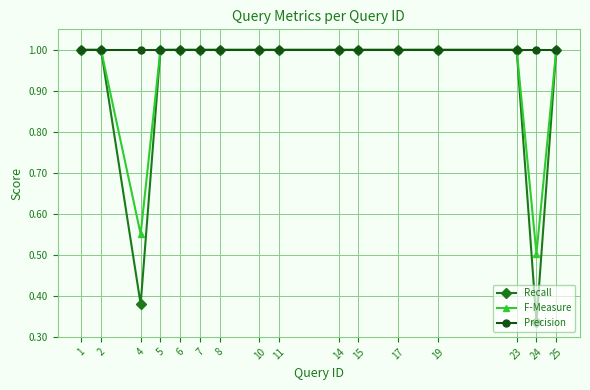

Rank the series by their average value, from lowest to highest.

Recall, F-Measure, Precision